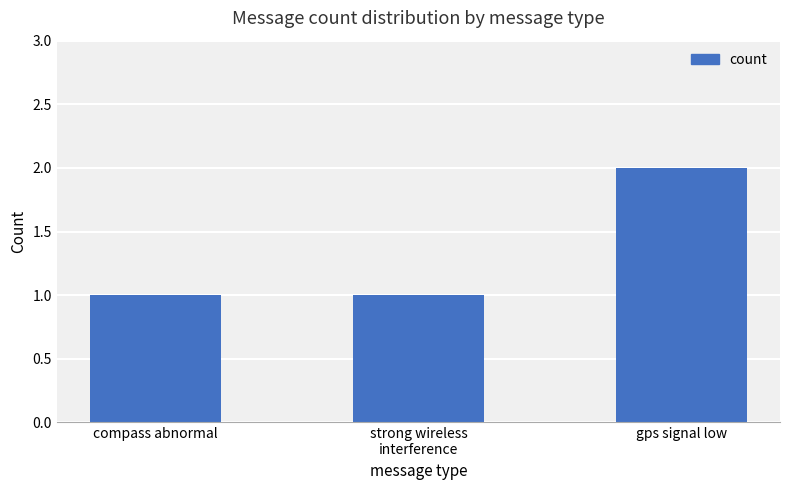

Reading right to left, extract all data points from this chart.

gps signal low=2	strong wireless
interference=1	compass abnormal=1